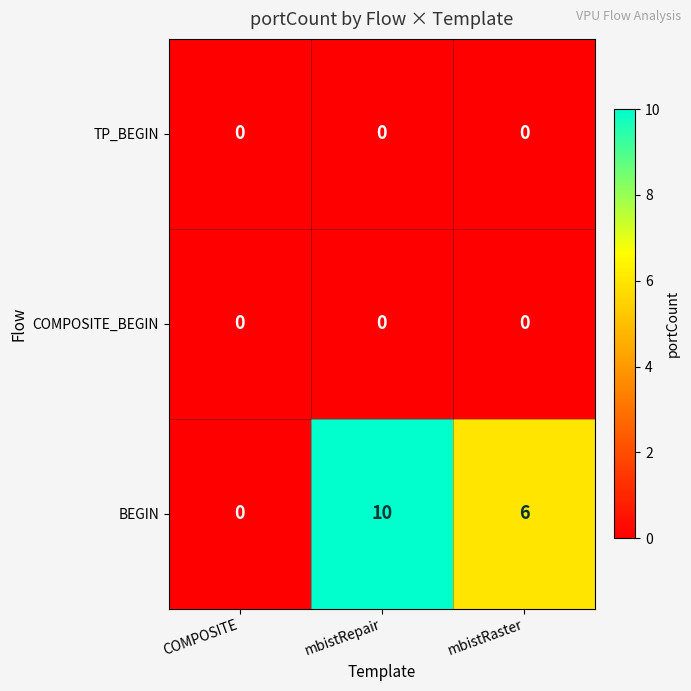

What is the difference between the highest and lowest values at mbistRepair?

10